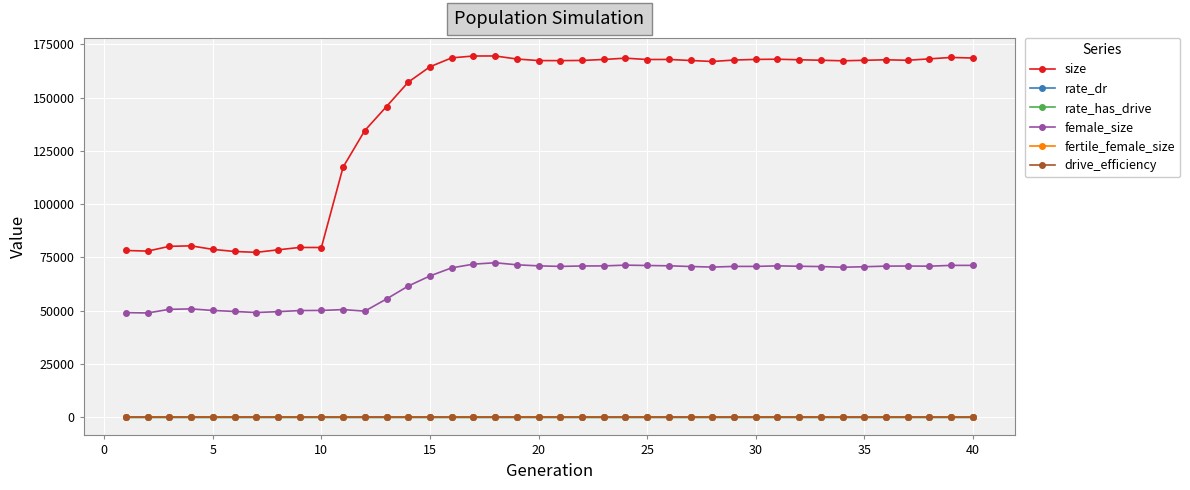

List the series in order of their peak value, lowest first.

drive_efficiency, rate_dr, rate_has_drive, fertile_female_size, female_size, size